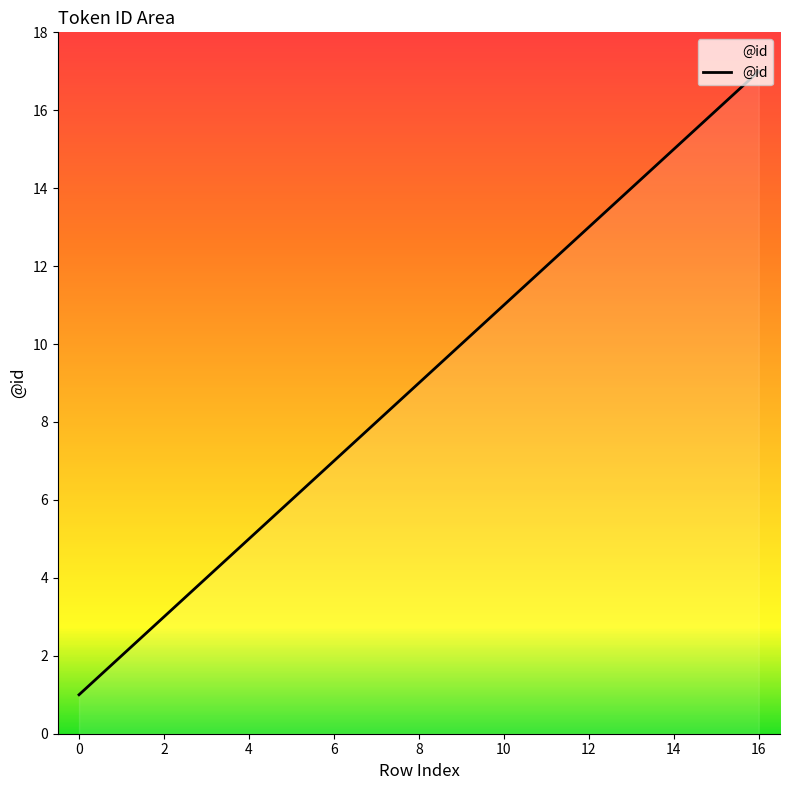

How many lines are shown in the chart?

1